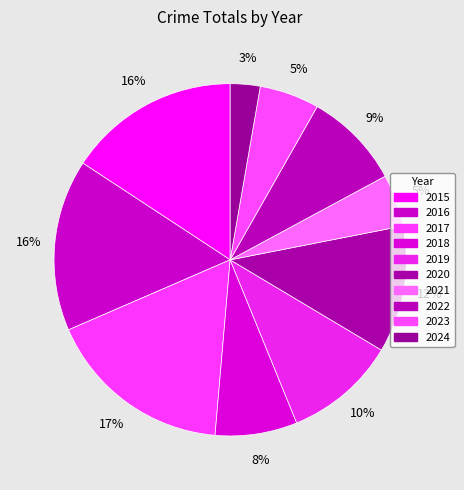

Between 2020 and 2022, which is larger?

2020